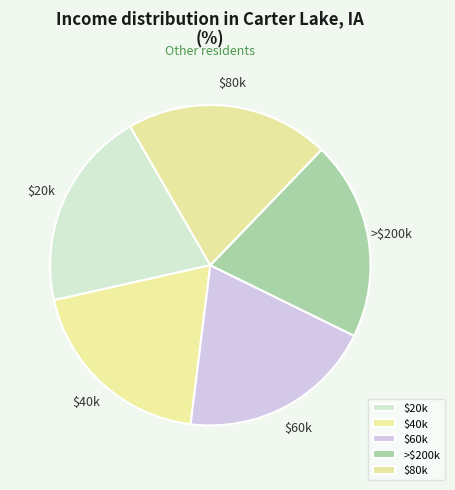

How many segments does this pie chart have?

5